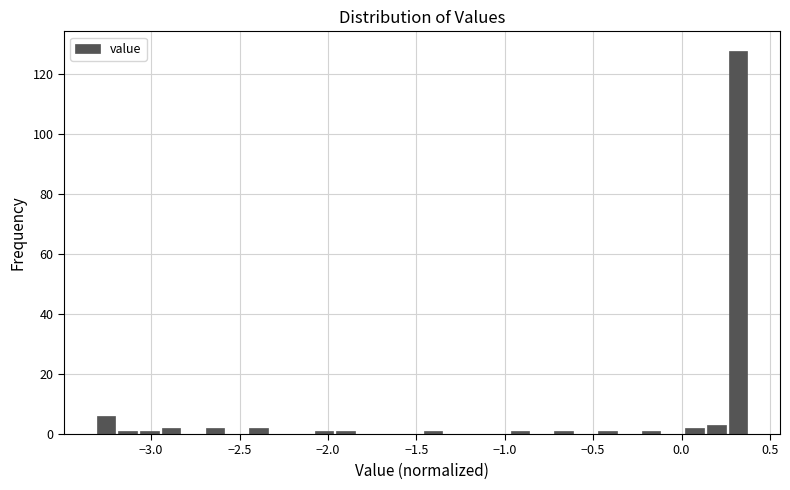

Read against the x-axis, roughly where is the centre of the tallest bar?

0.30